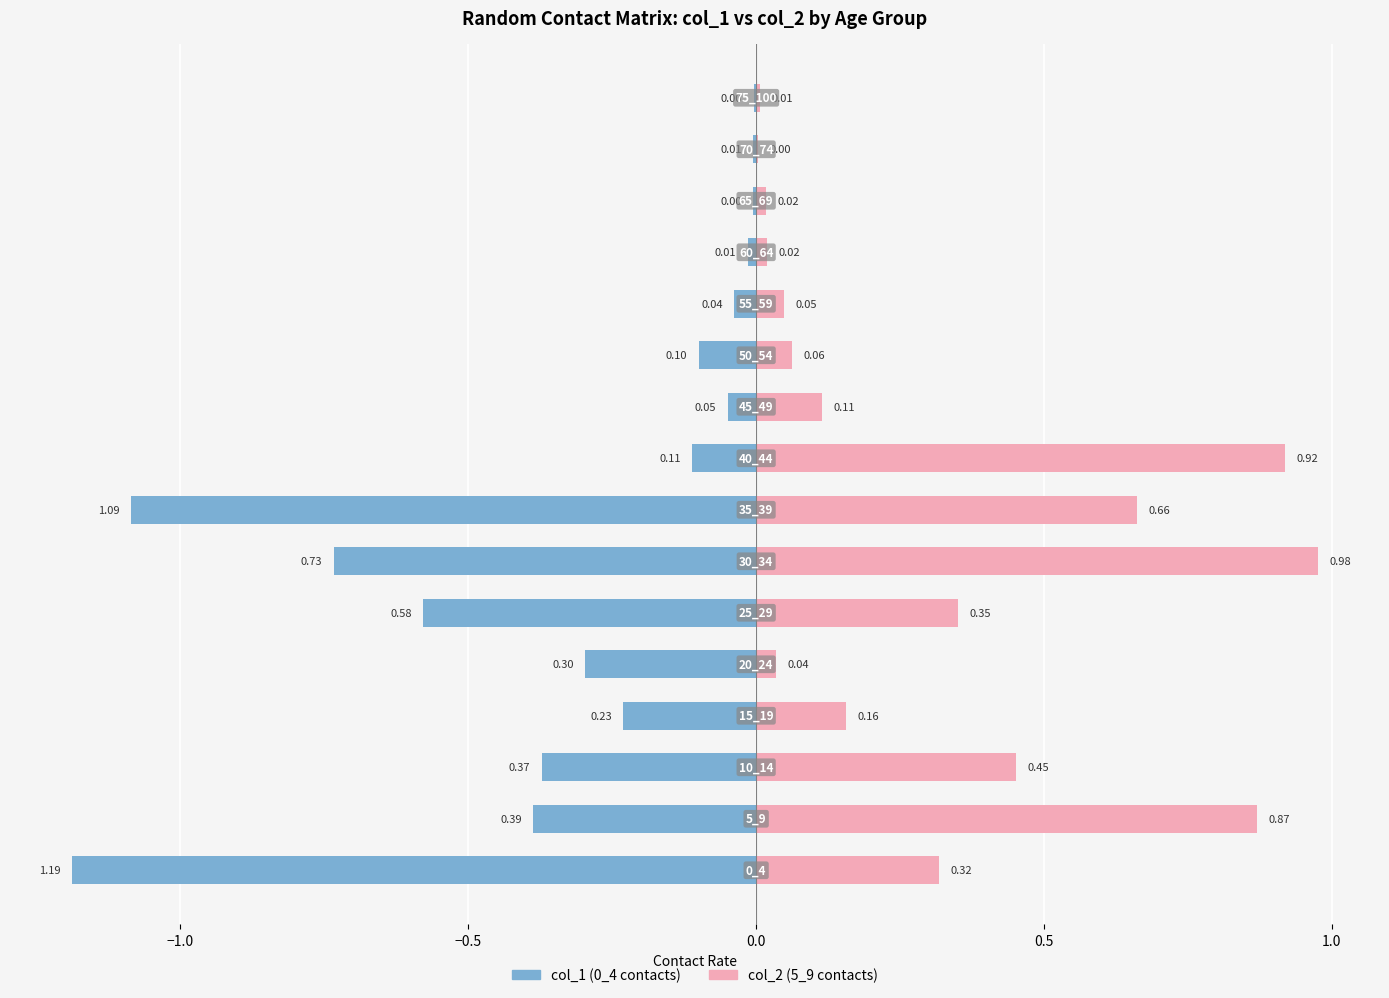

Does the chart contain any negative values?

Yes